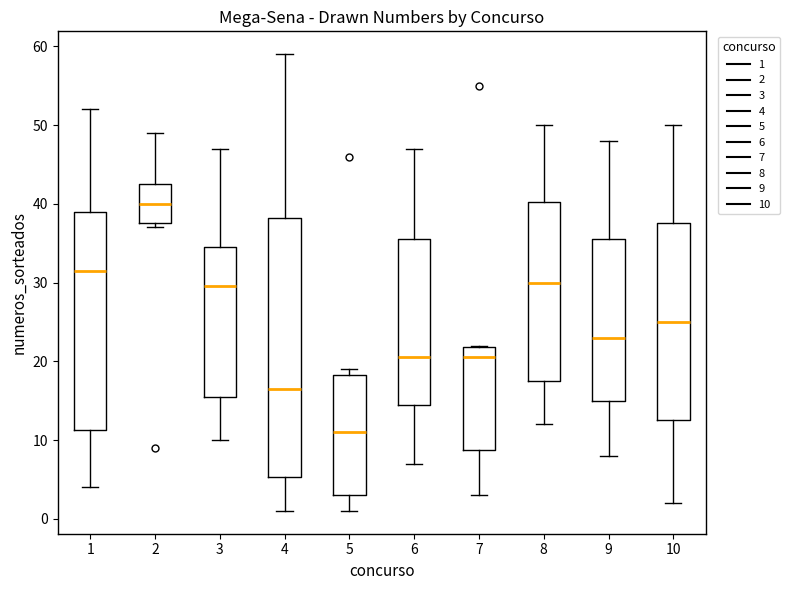

Reading left to right, read every box against the y-axis: the position of its median line, the range the box covers, and the ends of its whiskers. The values are not printed on the chart, so give them approximately, as read against the axis.

1: median 32, box 11 to 39, whiskers 4 to 52
2: median 40, box 38 to 43, whiskers 37 to 49
3: median 30, box 16 to 35, whiskers 10 to 47
4: median 17, box 5 to 38, whiskers 1 to 59
5: median 11, box 3 to 18, whiskers 1 to 19
6: median 21, box 15 to 36, whiskers 7 to 47
7: median 21, box 9 to 22, whiskers 3 to 22
8: median 30, box 18 to 40, whiskers 12 to 50
9: median 23, box 15 to 36, whiskers 8 to 48
10: median 25, box 13 to 38, whiskers 2 to 50